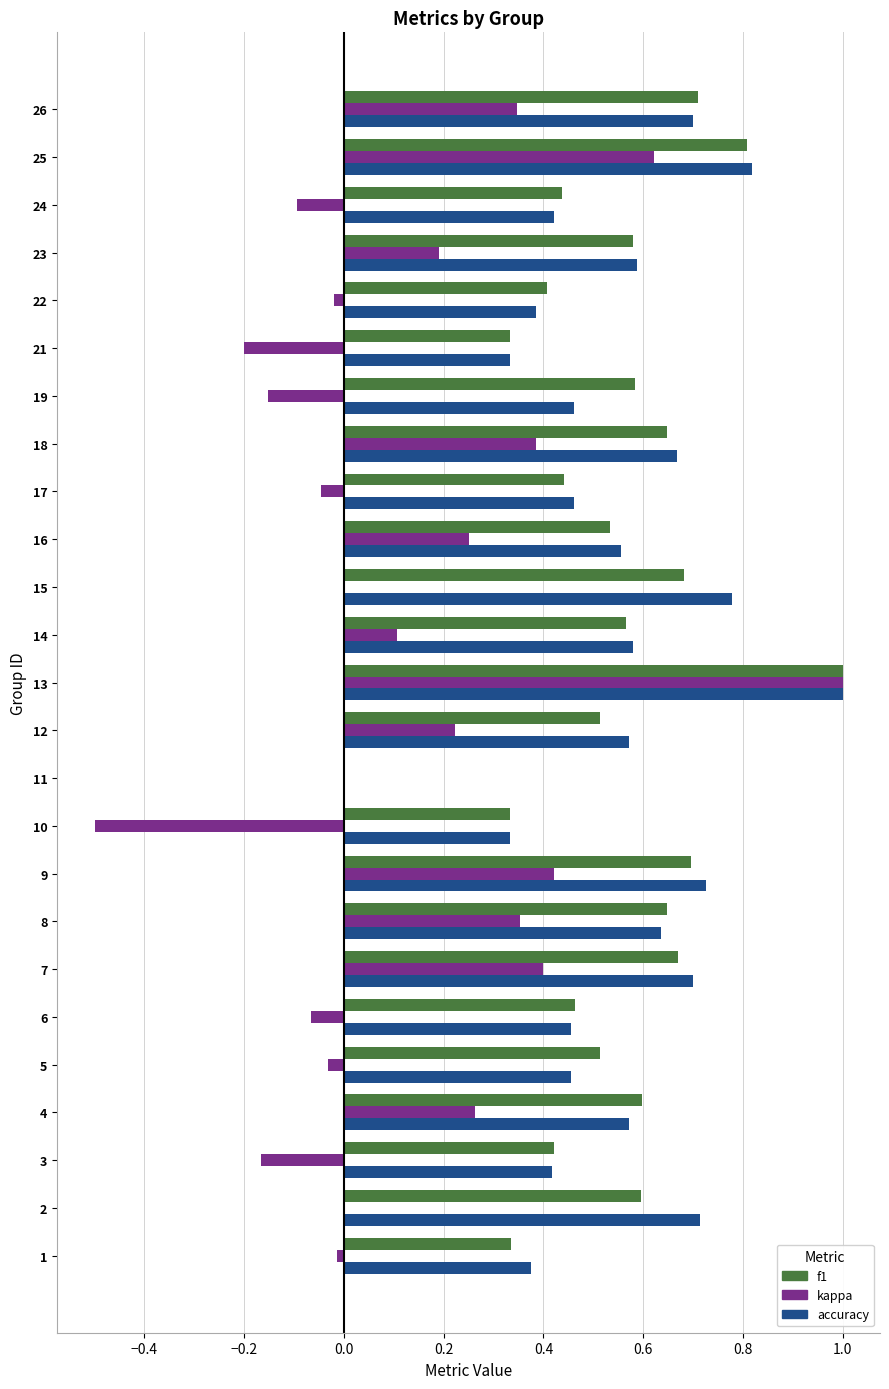

Is it true that f1 equals 0.6 at 8?

True